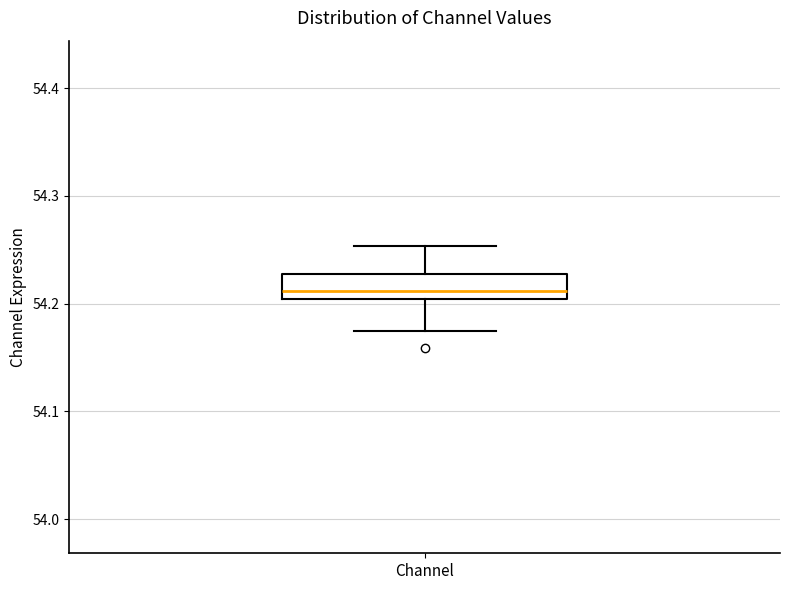

Where is the lower edge of the box for Channel on the y-axis? The values are not printed on the chart, so give them approximately, as read against the axis.

54.20